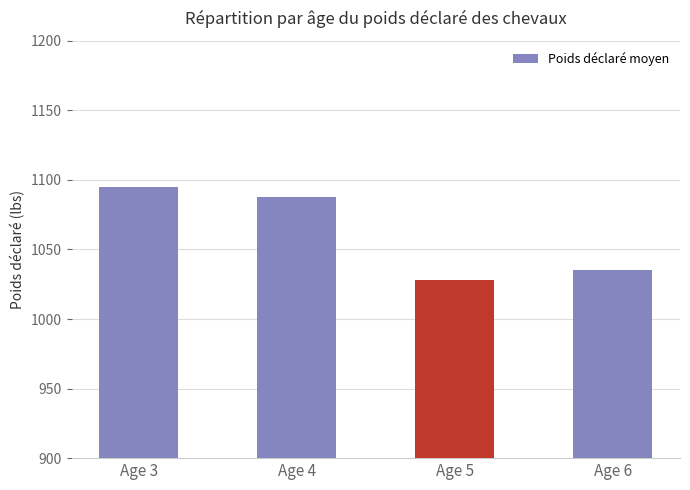

What is the value of the 1st bar from the left?

1094.7